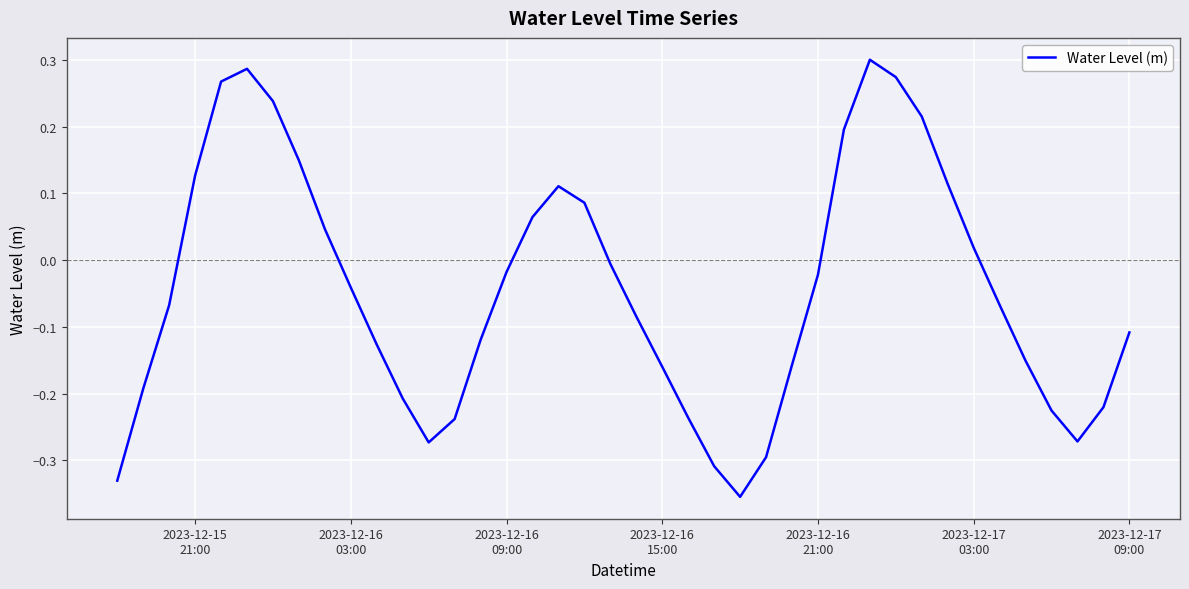

What is the sum of all values?

-1.8